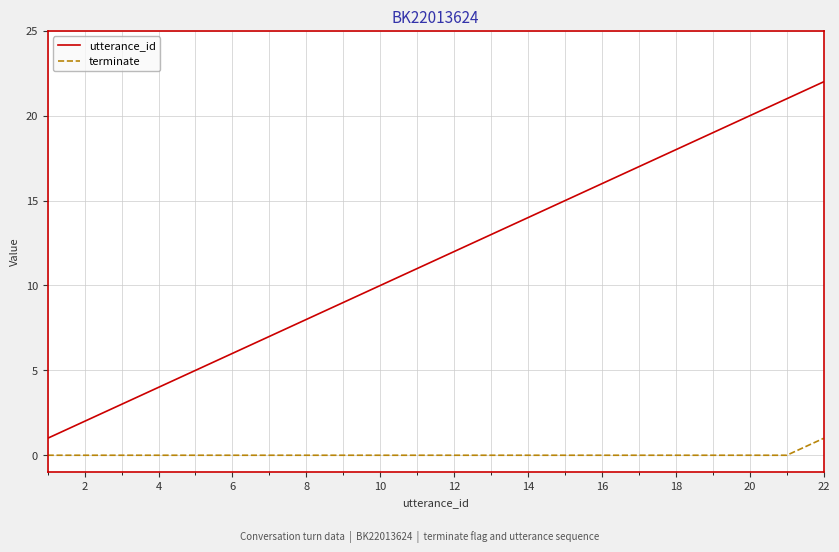

What is the difference between the second highest and second lowest values in the utterance_id series?

19